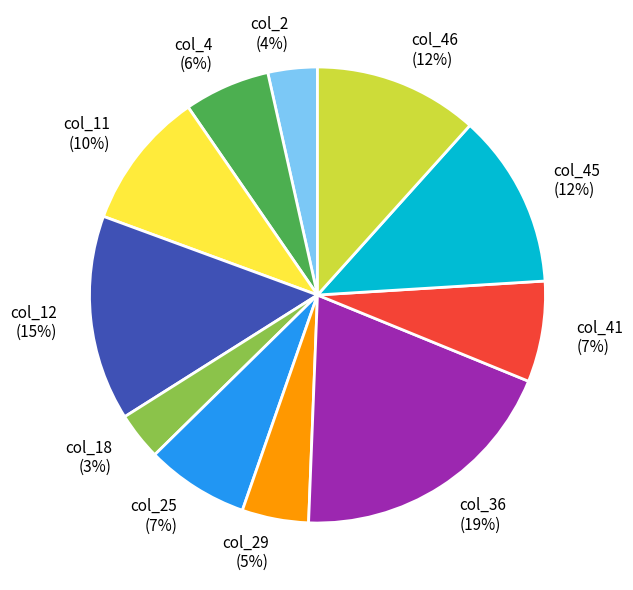

Which category has the biggest portion of the pie?

col_36 (19%)